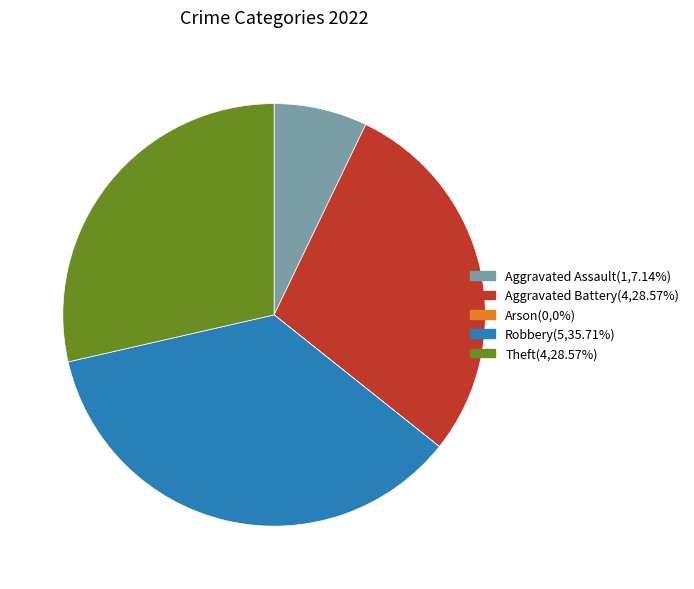

Between Theft and Aggravated Assault, which is larger?

Theft